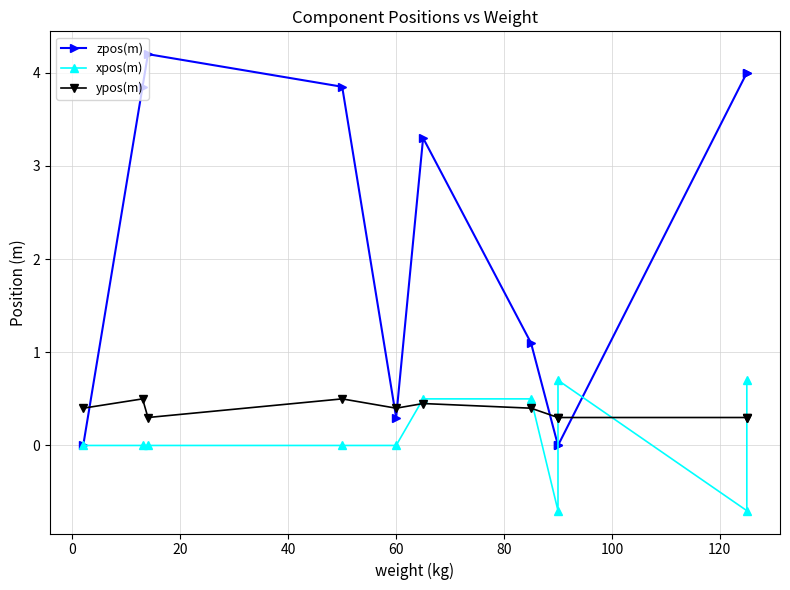

Reading left to right, transcribe all the data shown in this chart.

zpos(m): 0.0	3.9	4.2	3.9	0.3	3.3	1.1	0.0	0.0	4.0	4.0
xpos(m): 0.0	0.0	0.0	0.0	0.0	0.5	0.5	-0.7	0.7	-0.7	0.7
ypos(m): 0.4	0.5	0.3	0.5	0.4	0.5	0.4	0.3	0.3	0.3	0.3